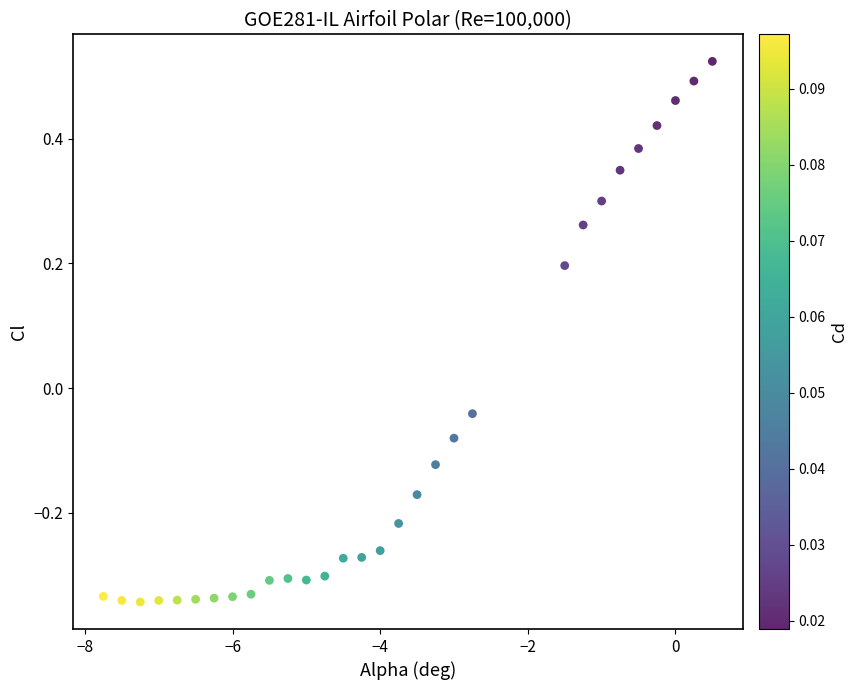

What is the range of Y values (max minus min)?

0.9